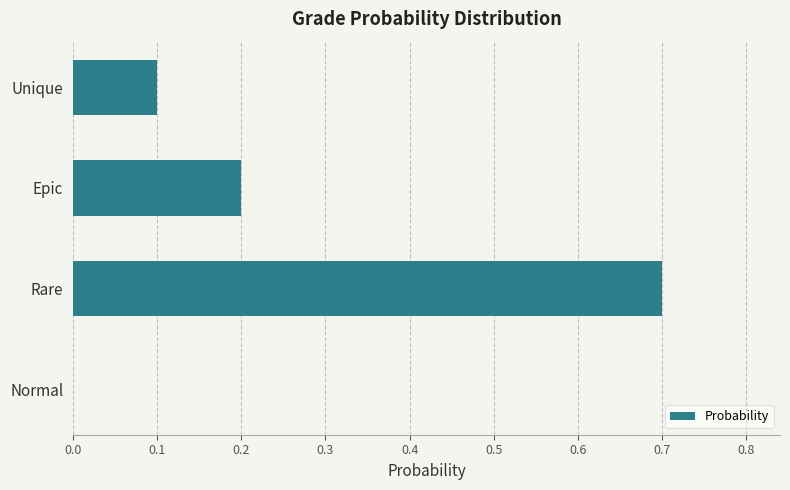

Is it true that the value at Rare is 1.2?

False